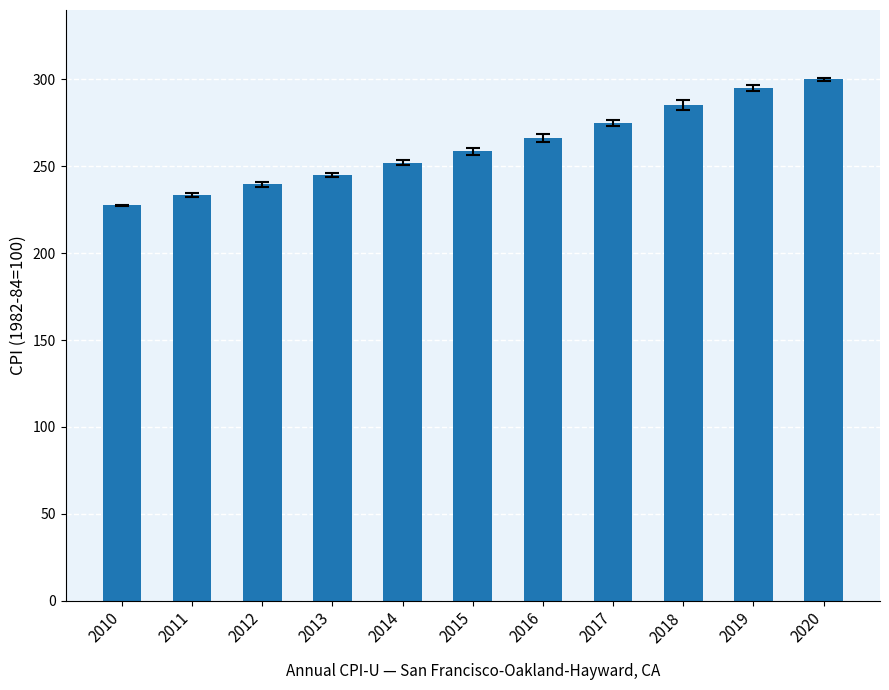

The chart shows a value of 274.9 at 2017. True or false?

True